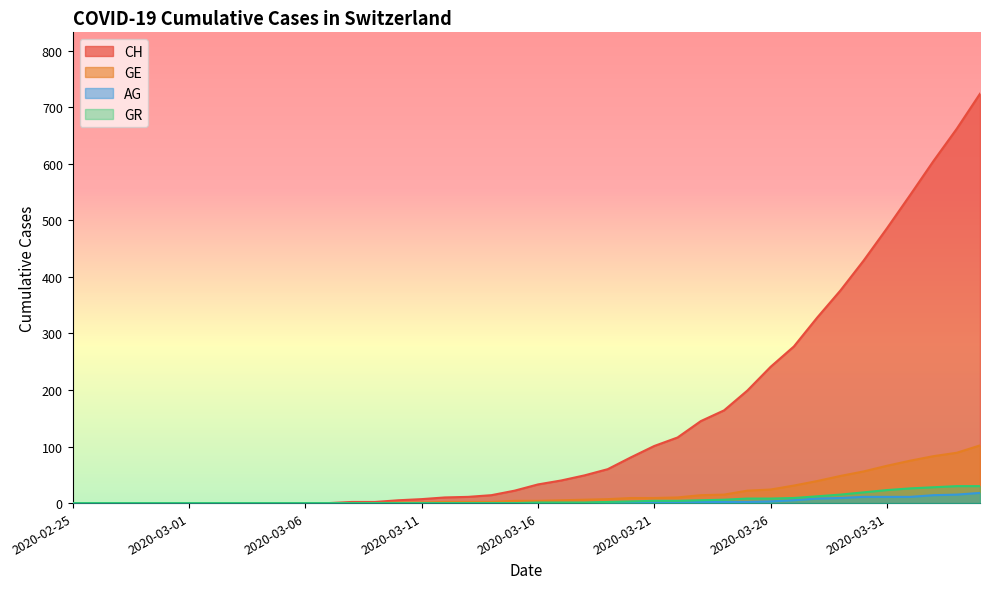

True or false: AG and GE intersect in this chart.

False